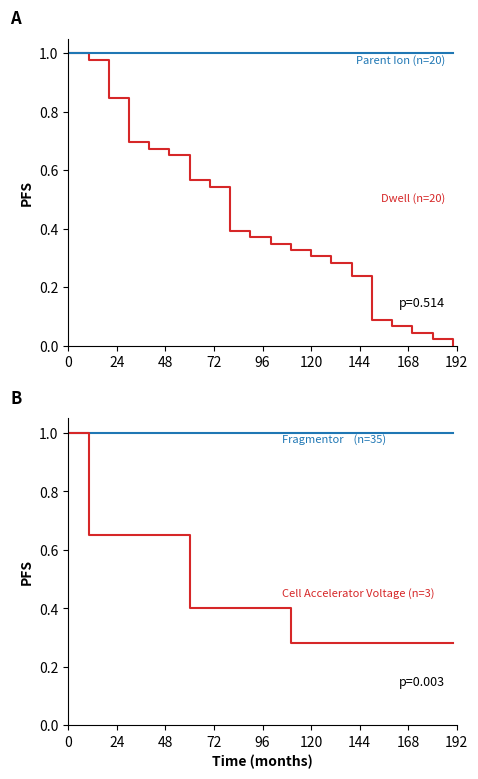

True or false: Dwell (n=20) has a value of 1.5 at 16.

False